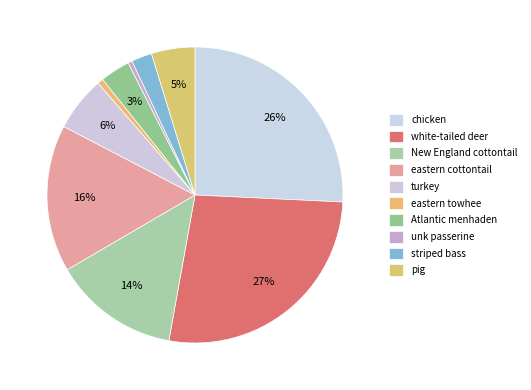

Combined, what portion of the pie is unk passerine and New England cottontail?

14.2%